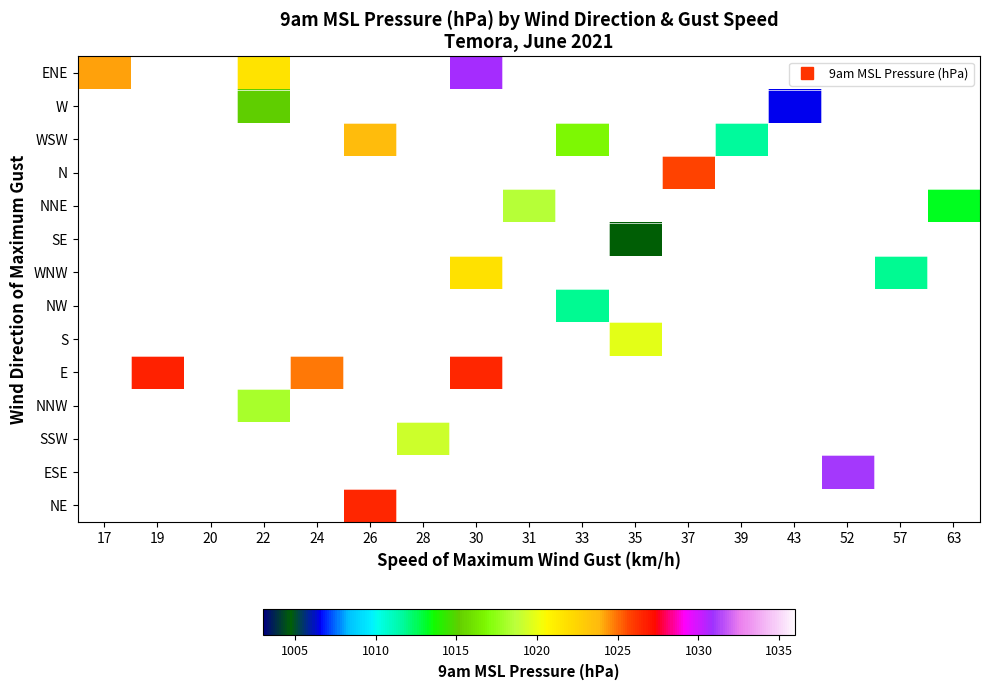

Reading left to right, extract all data points from this chart.

ENE: 17=1024.2	19=1033.5	20=1027.0	22=1021.6	24=1009.7	26=1009.7	28=1006.7	30=1030.8	31=1023.0	33=1026.2	35=1005.6	37=1034.1	39=1030.0	43=1011.4	52=1010.5	57=1010.5	63=1014.1
W: 17=1020.7	19=1018.0	20=1013.7	22=1015.2	24=1009.2	26=1013.8	28=1016.0	30=1018.7	31=1028.6	33=1011.0	35=1020.4	37=1022.8	39=1006.4	43=1006.6	52=1010.1	57=1007.0	63=1033.5
WSW: 17=1034.0	19=1029.3	20=1014.1	22=1007.9	24=1025.5	26=1023.7	28=1008.7	30=1019.9	31=1006.0	33=1016.9	35=1012.8	37=1024.9	39=1011.7	43=1020.6	52=1021.4	57=1010.5	63=1034.1
N: 17=1028.3	19=1033.2	20=1031.8	22=1022.9	24=1032.7	26=1007.7	28=1010.9	30=1006.4	31=1014.8	33=1016.7	35=1013.1	37=1025.7	39=1015.7	43=1013.4	52=1021.3	57=1009.2	63=1029.1
NNE: 17=1007.2	19=1034.6	20=1028.2	22=1011.0	24=1005.2	26=1029.5	28=1026.2	30=1026.9	31=1018.5	33=1007.2	35=1015.8	37=1008.5	39=1030.9	43=1023.7	52=1014.9	57=1006.9	63=1013.2
SE: 17=1014.8	19=1026.9	20=1024.1	22=1031.6	24=1019.2	26=1008.6	28=1026.4	30=1027.8	31=1021.8	33=1028.1	35=1004.8	37=1020.7	39=1017.8	43=1005.8	52=1008.2	57=1005.9	63=1024.1
WNW: 17=1014.4	19=1020.3	20=1032.2	22=1012.5	24=1017.3	26=1027.7	28=1011.9	30=1021.8	31=1013.7	33=1009.8	35=1032.9	37=1029.2	39=1024.0	43=1031.1	52=1029.1	57=1011.8	63=1031.8
NW: 17=1021.2	19=1029.2	20=1031.9	22=1014.5	24=1008.3	26=1011.8	28=1017.8	30=1029.5	31=1030.8	33=1011.8	35=1020.3	37=1017.5	39=1011.7	43=1008.6	52=1015.1	57=1033.3	63=1014.7
S: 17=1020.6	19=1026.1	20=1015.9	22=1034.2	24=1033.9	26=1012.6	28=1019.9	30=1014.0	31=1013.5	33=1006.1	35=1019.8	37=1020.1	39=1006.5	43=1013.4	52=1032.2	57=1012.2	63=1009.3
E: 17=1019.7	19=1026.7	20=1012.3	22=1025.2	24=1024.9	26=1012.1	28=1026.8	30=1026.5	31=1024.0	33=1024.0	35=1021.1	37=1007.7	39=1030.1	43=1014.6	52=1010.6	57=1006.2	63=1022.7
NNW: 17=1025.3	19=1005.5	20=1020.4	22=1018.1	24=1024.4	26=1010.2	28=1025.7	30=1016.6	31=1033.1	33=1009.1	35=1015.2	37=1008.4	39=1032.7	43=1031.3	52=1012.7	57=1024.8	63=1029.5
SSW: 17=1021.7	19=1020.9	20=1012.3	22=1007.8	24=1031.9	26=1032.0	28=1019.2	30=1015.2	31=1015.5	33=1026.8	35=1031.9	37=1031.6	39=1028.4	43=1024.3	52=1007.5	57=1009.8	63=1032.0
ESE: 17=1023.2	19=1005.3	20=1008.0	22=1024.9	24=1005.2	26=1009.8	28=1021.5	30=1025.8	31=1024.6	33=1011.7	35=1026.4	37=1012.1	39=1014.8	43=1027.4	52=1031.0	57=1030.5	63=1024.7
NE: 17=1022.0	19=1007.8	20=1016.0	22=1013.0	24=1012.3	26=1026.5	28=1016.8	30=1031.8	31=1023.9	33=1028.8	35=1020.1	37=1022.3	39=1019.8	43=1010.9	52=1026.7	57=1013.4	63=1005.7